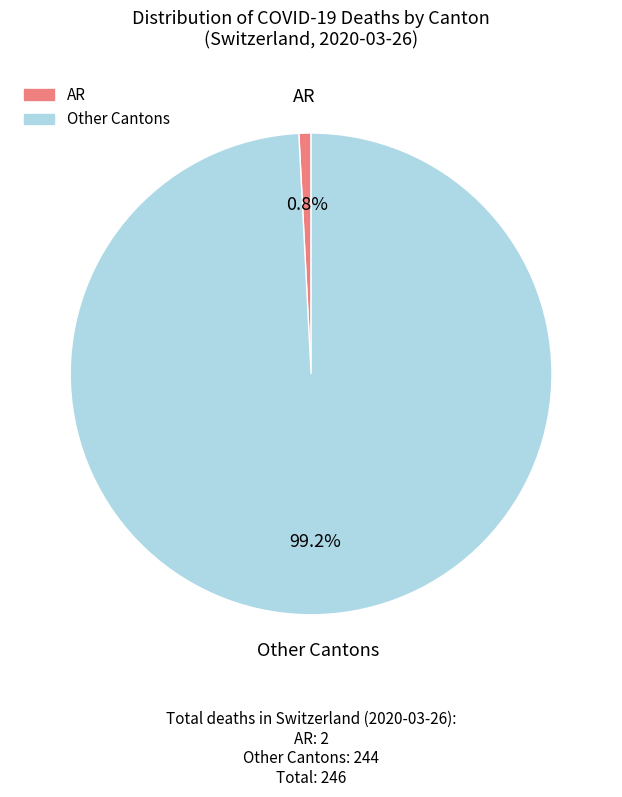

Is there any slice that represents more than half of the pie?

Yes